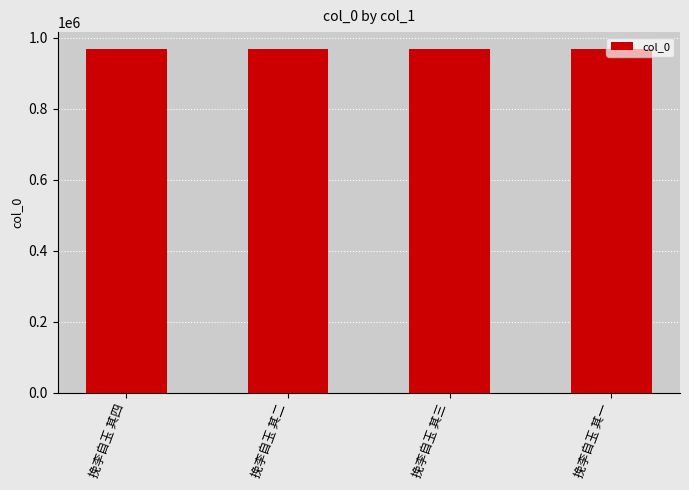

What is the sum of all values?

3872630